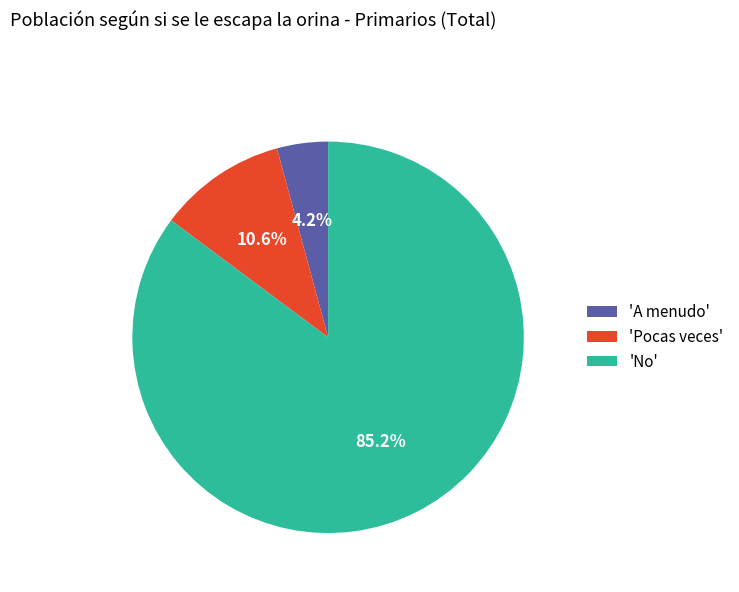

Count the number of slices in the pie.

3